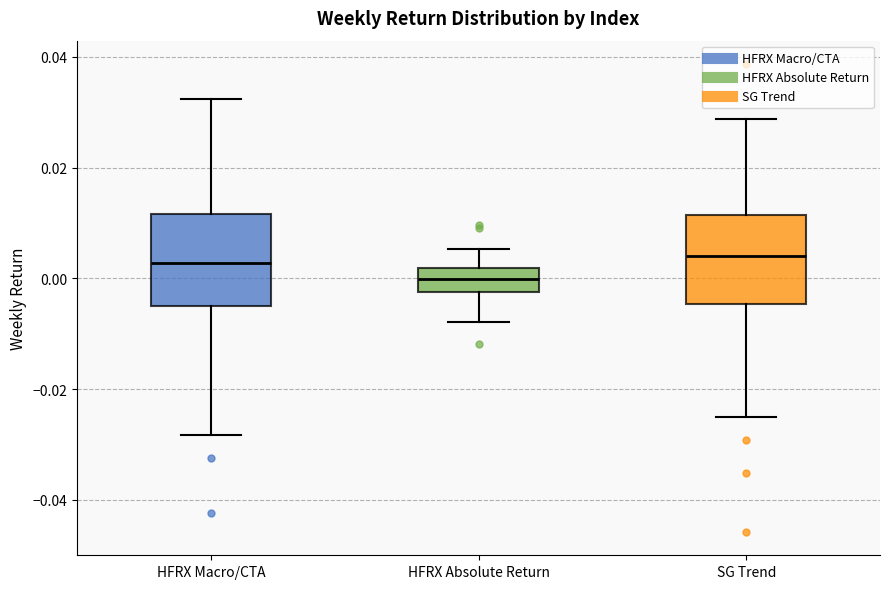

Reading left to right, transcribe this box plot: for each box, give where its median line is, the range the box spans, and where its two whiskers end, as read against the y-axis. The values are not printed on the chart, so give them approximately, as read against the axis.

HFRX Macro/CTA: median 0.002, box -0.004 to 0.012, whiskers -0.028 to 0.032
HFRX Absolute Return: median 0.000, box -0.002 to 0.002, whiskers -0.008 to 0.006
SG Trend: median 0.004, box -0.004 to 0.012, whiskers -0.024 to 0.028